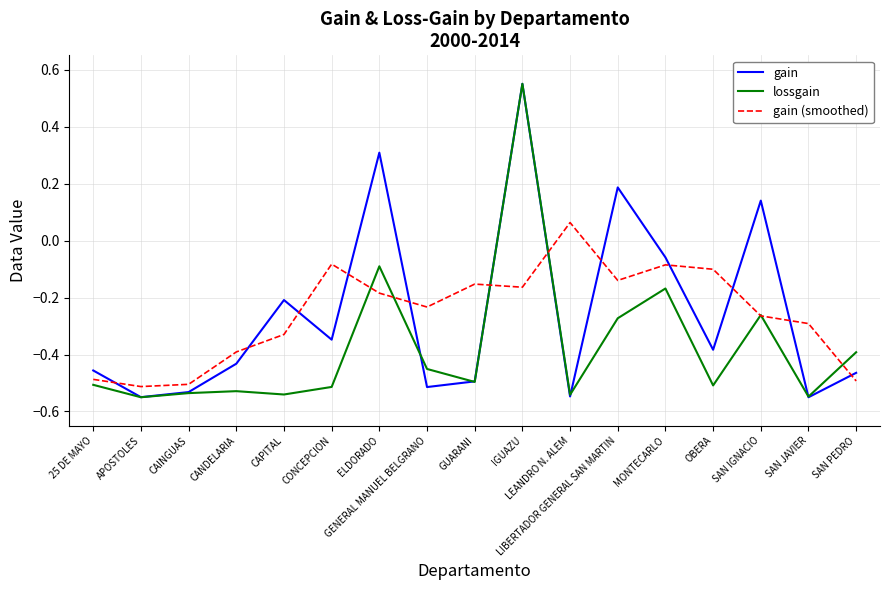

Where is the first local maximum for gain?

CAPITAL